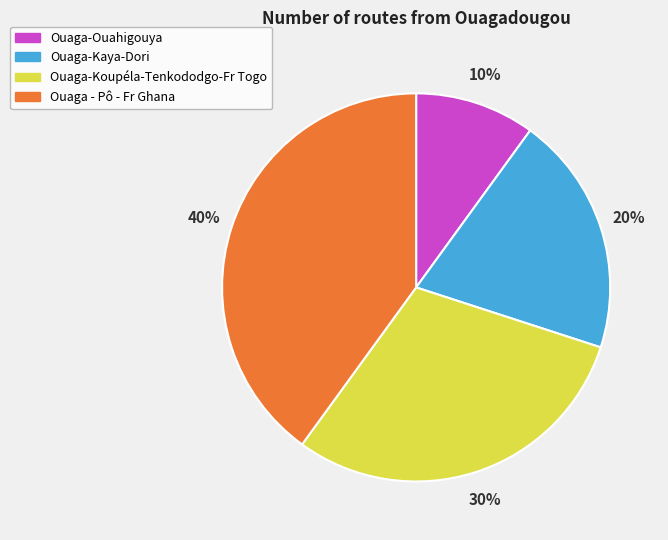

Do Ouaga-Koupéla-Tenkododgo-Fr Togo and Ouaga-Ouahigouya together represent more than half of the pie?

No